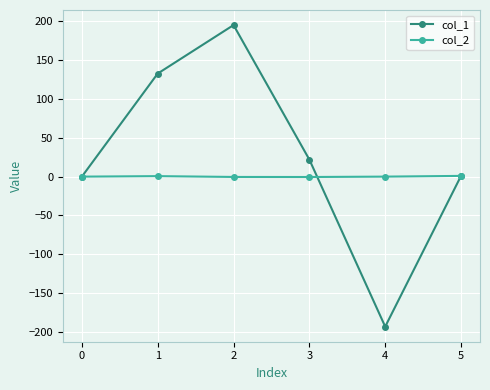

Which series has the widest spread of values?

col_1